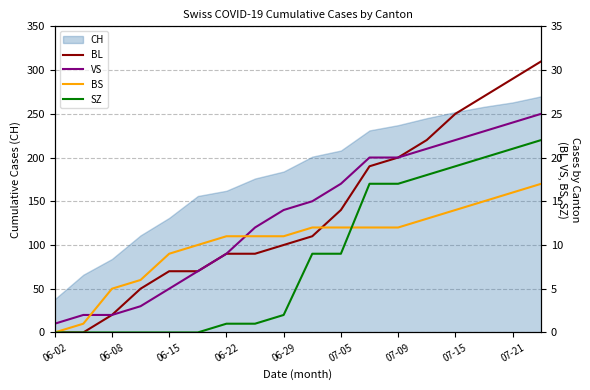

What is the minimum value for CH?

38